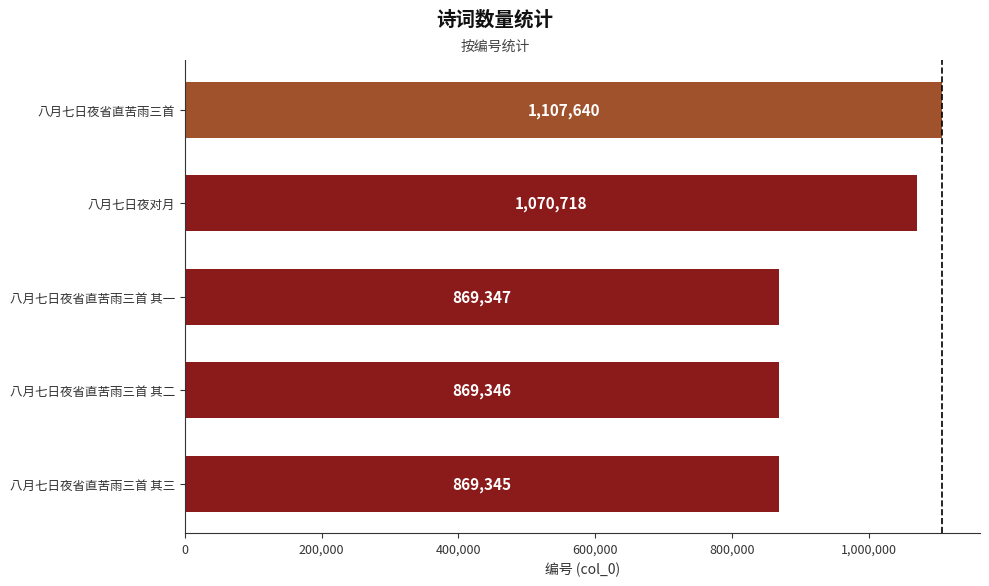

Reading top to bottom, what are all the values shown in this chart?

八月七日夜省直苦雨三首=1107640	八月七日夜对月=1070718	八月七日夜省直苦雨三首 其一=869347	八月七日夜省直苦雨三首 其二=869346	八月七日夜省直苦雨三首 其三=869345